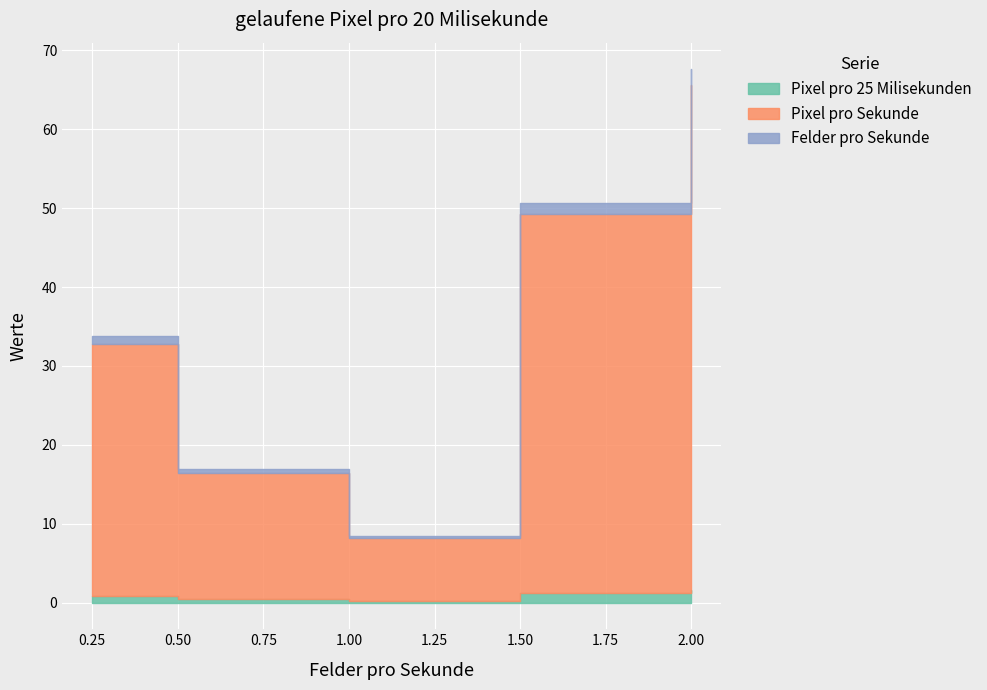

At 16, list the series in order from largest to smallest.

Pixel pro Sekunde, Felder pro Sekunde, Pixel pro 25 Milisekunden